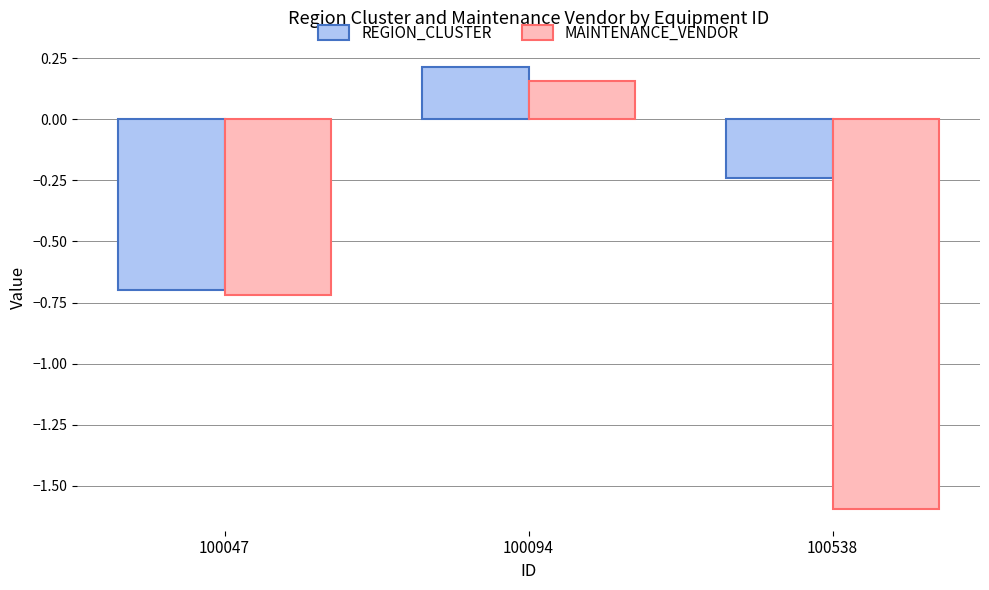

What are all the series names shown in the legend?

REGION_CLUSTER, MAINTENANCE_VENDOR